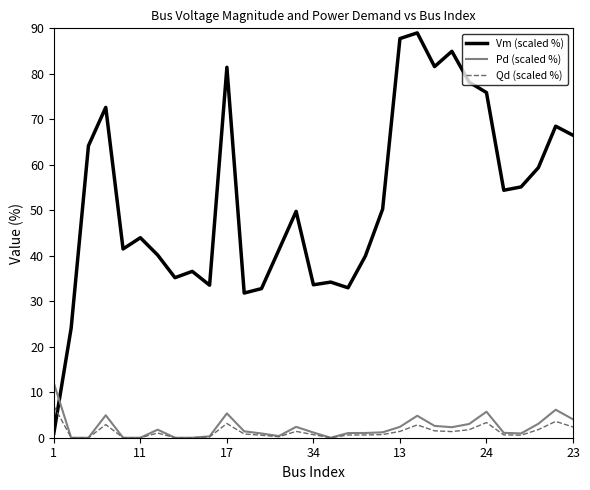

Which series has the widest spread of values?

Vm (scaled %)